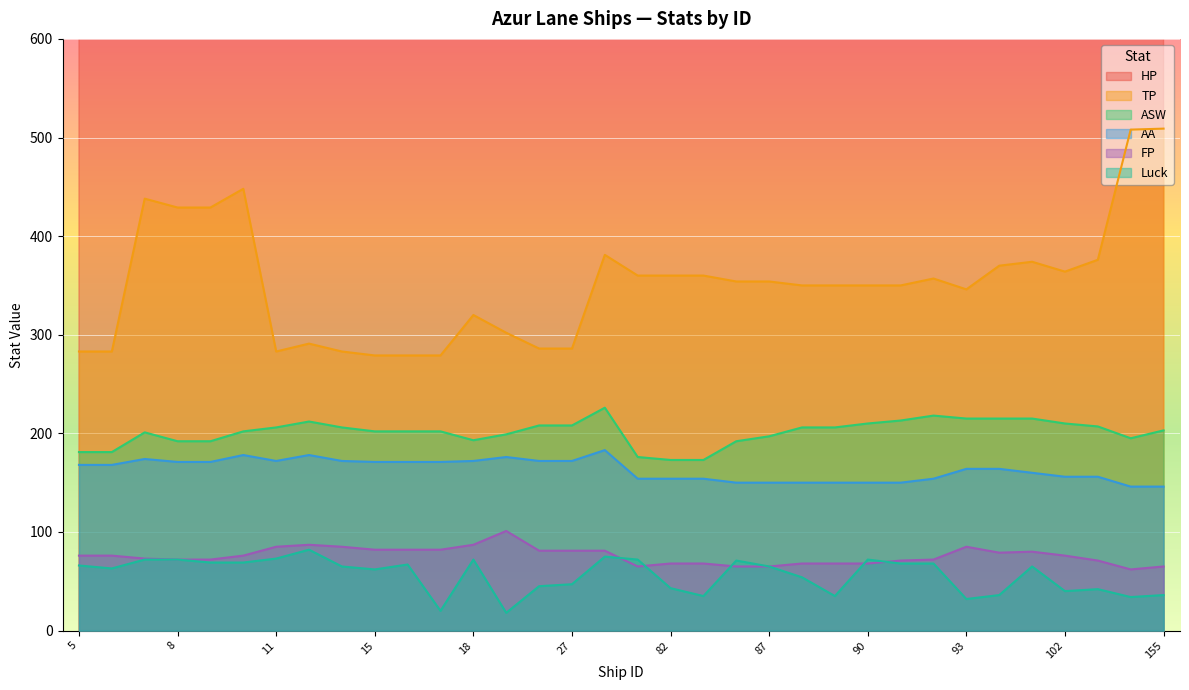

True or false: ASW has more than 0 interior local peaks.

True